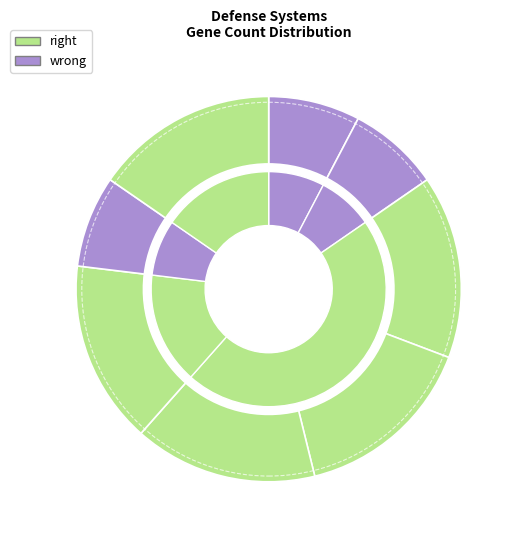

To the nearest percent, what is the average slice percentage?

12%